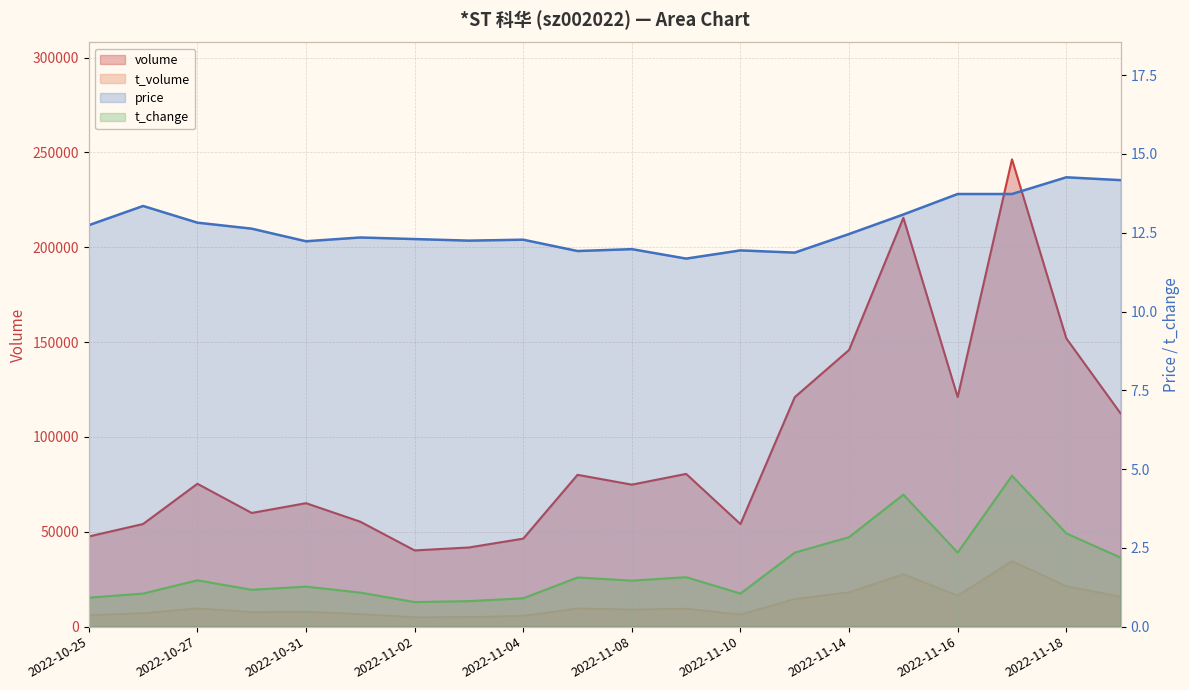

True or false: t_volume has a value of 3092.0 at 2022-11-07.

False